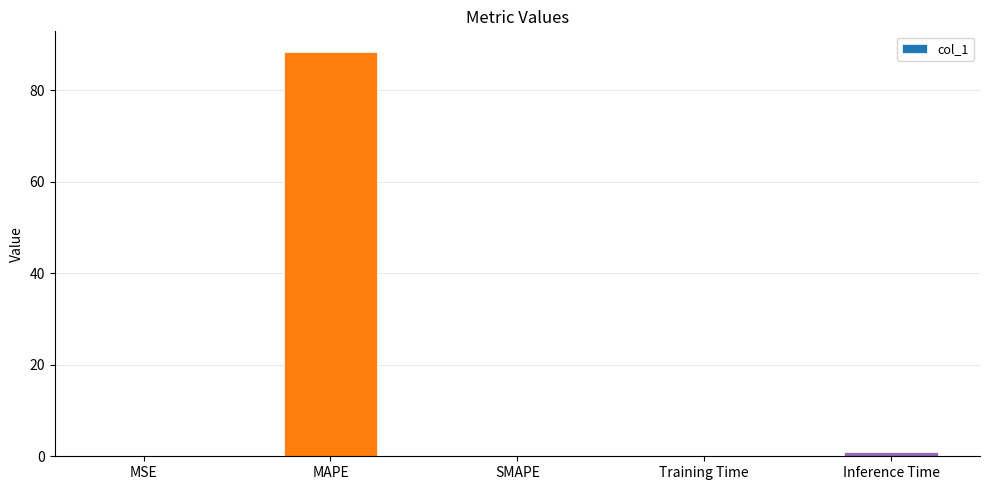

What is the greatest value displayed?

88.5